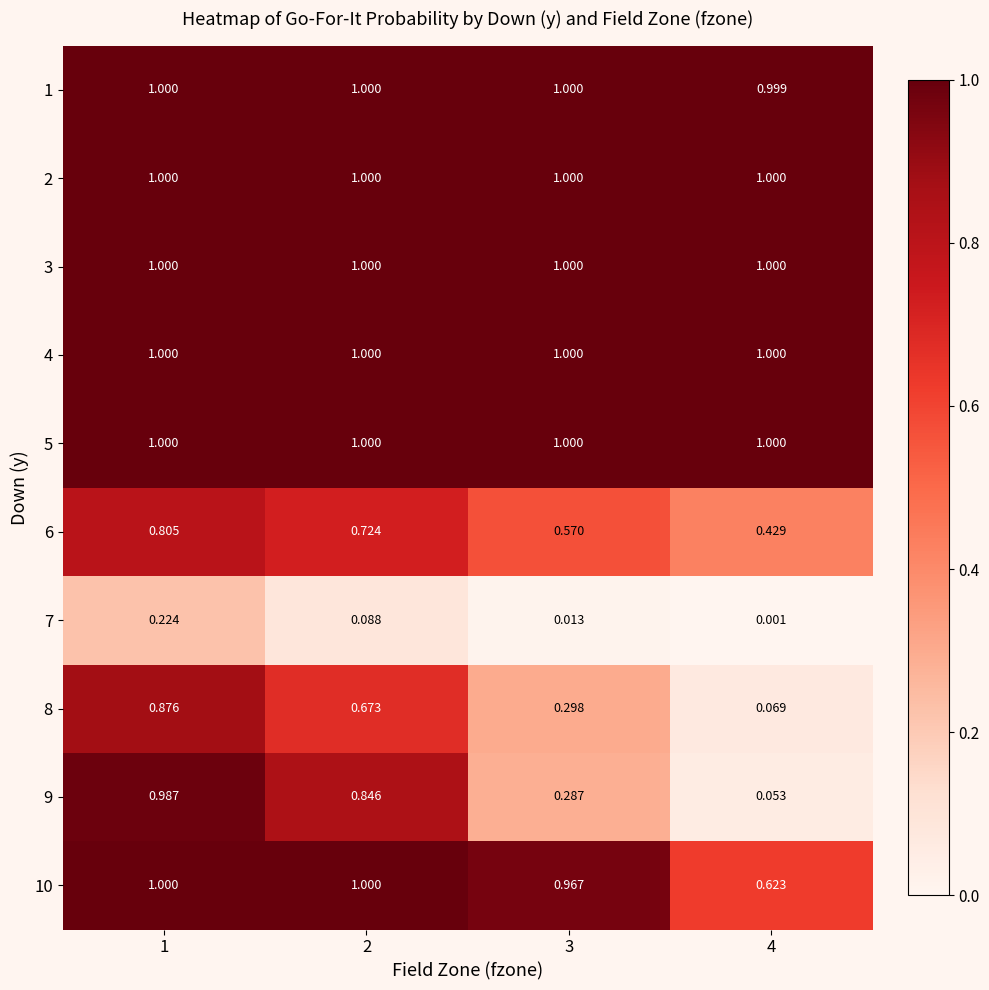

Which series changed the most between 3 and 4?

10